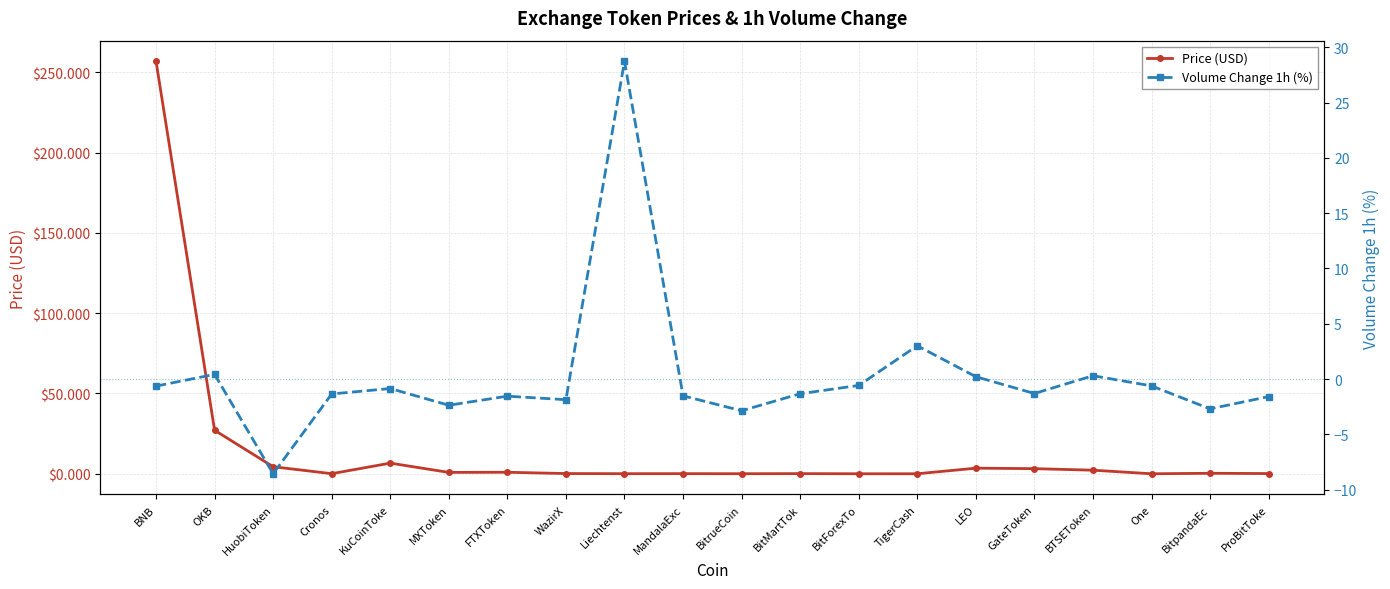

What is the minimum value for Volume Change 1h (%)?

-8.6